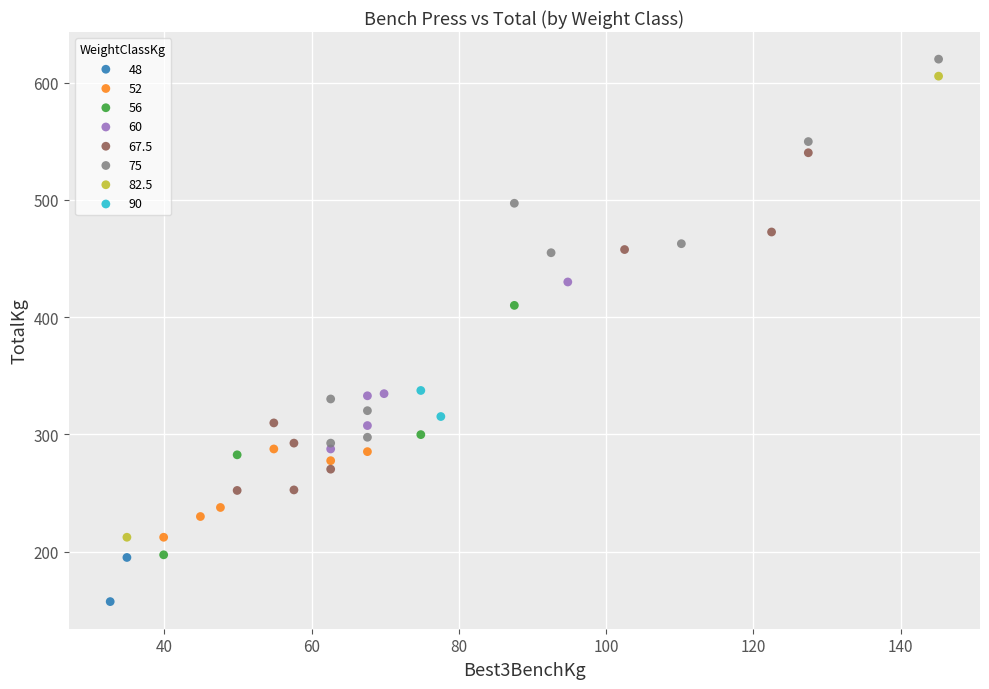

What are all the series names shown in the legend?

48, 52, 56, 60, 67.5, 75, 82.5, 90